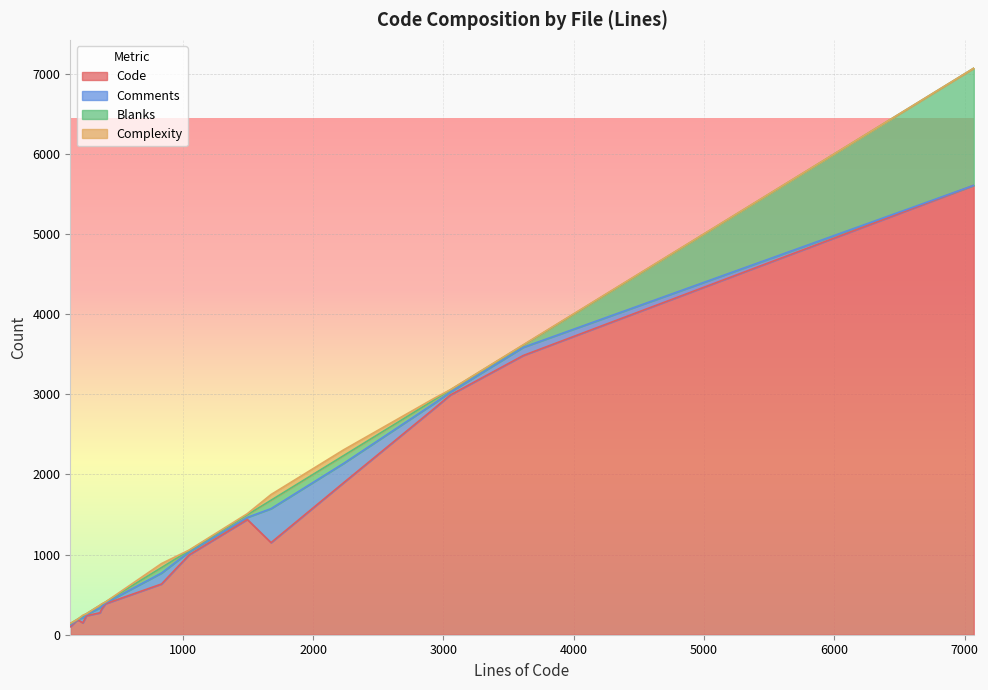

List the series in order of their peak value, lowest first.

Complexity, Comments, Blanks, Code